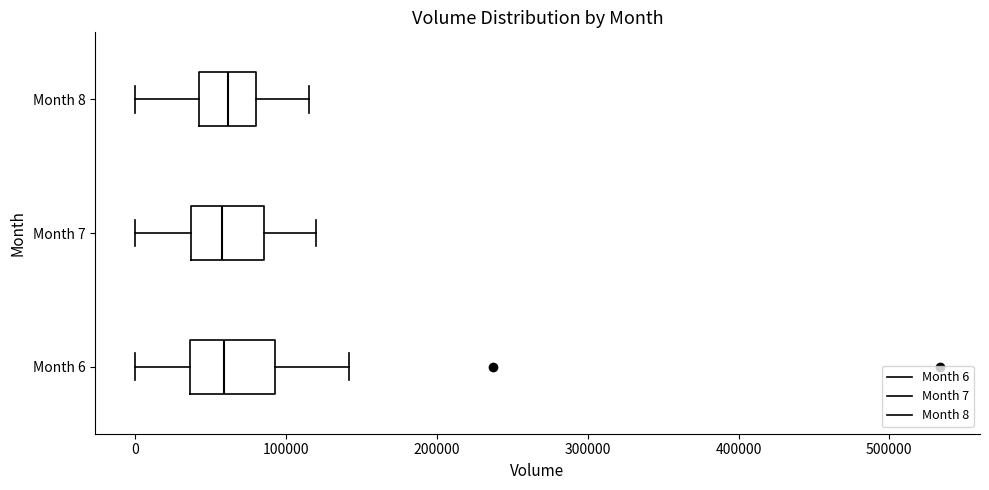

Where does the right whisker of the box for Month 7 end on the x-axis? The values are not printed on the chart, so give them approximately, as read against the axis.

120000